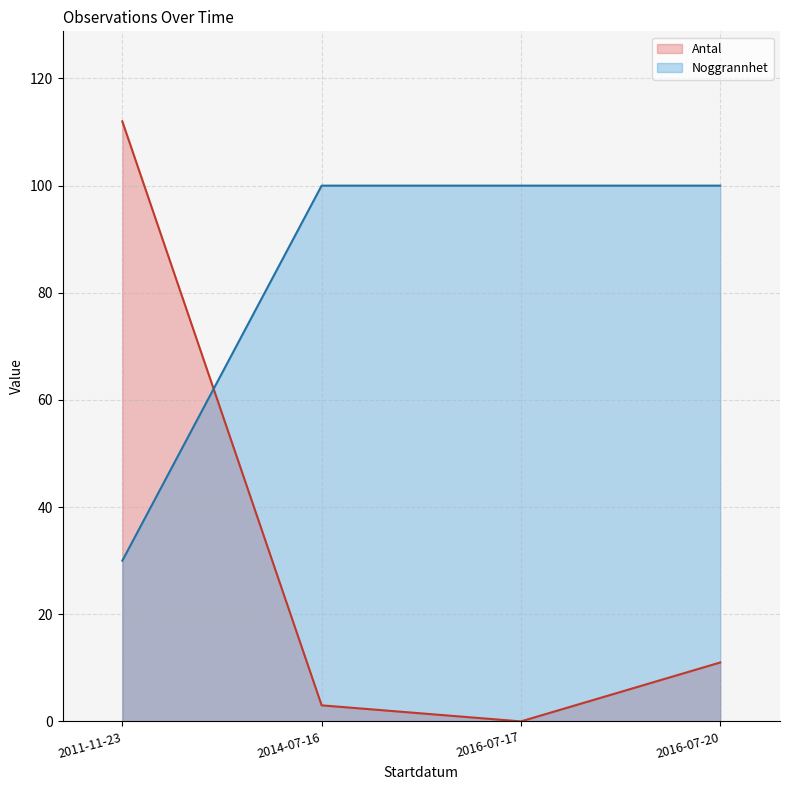

Which series has the widest spread of values?

Antal